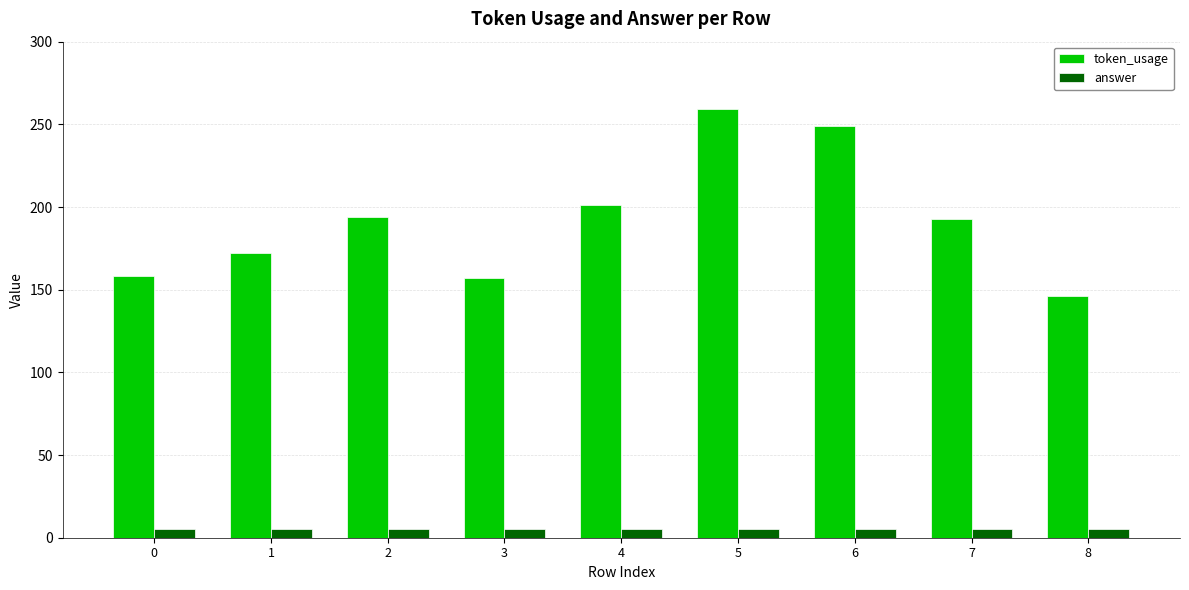

The value of token_usage at 0 is 212. True or false?

False